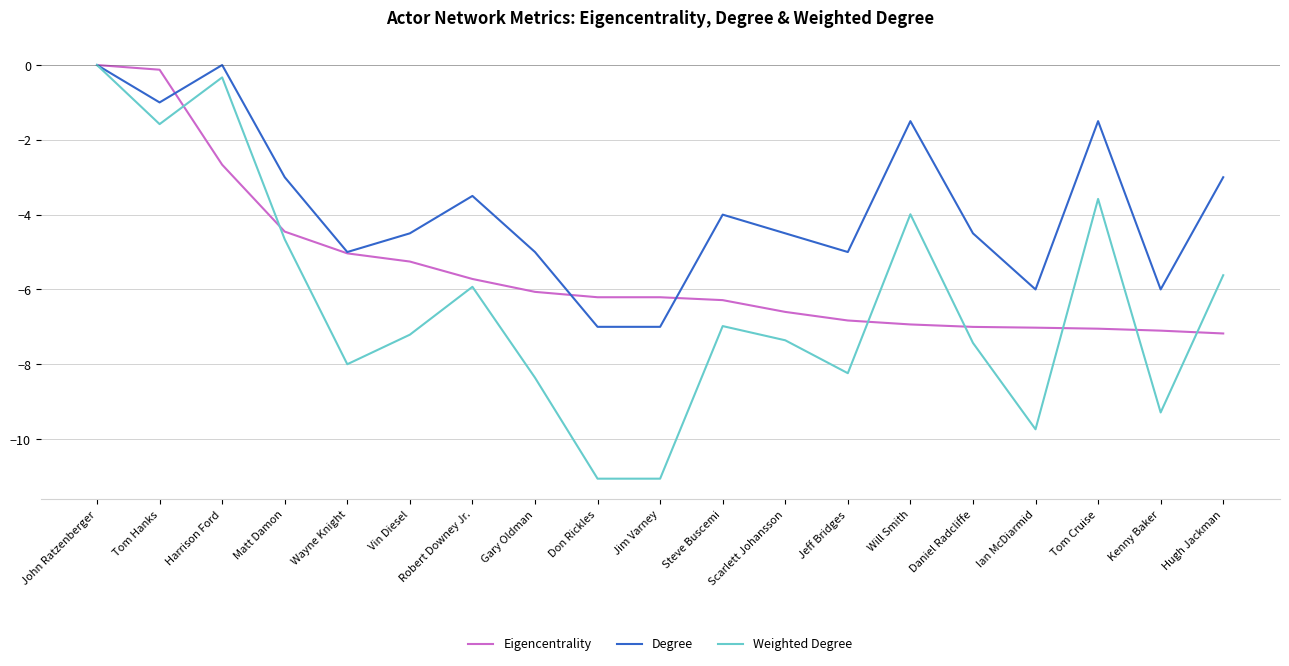

What is the difference between the maximum and second lowest values in the Degree series?

7.0